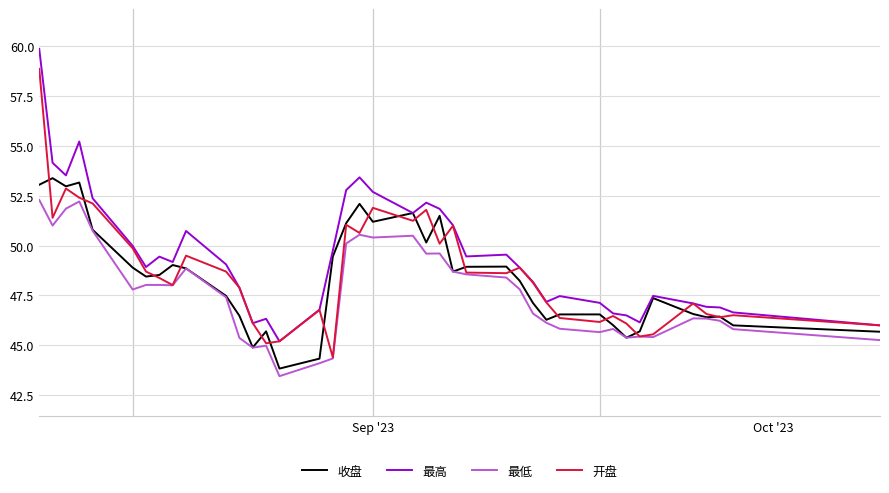

What is the minimum value shown in the chart?

43.5